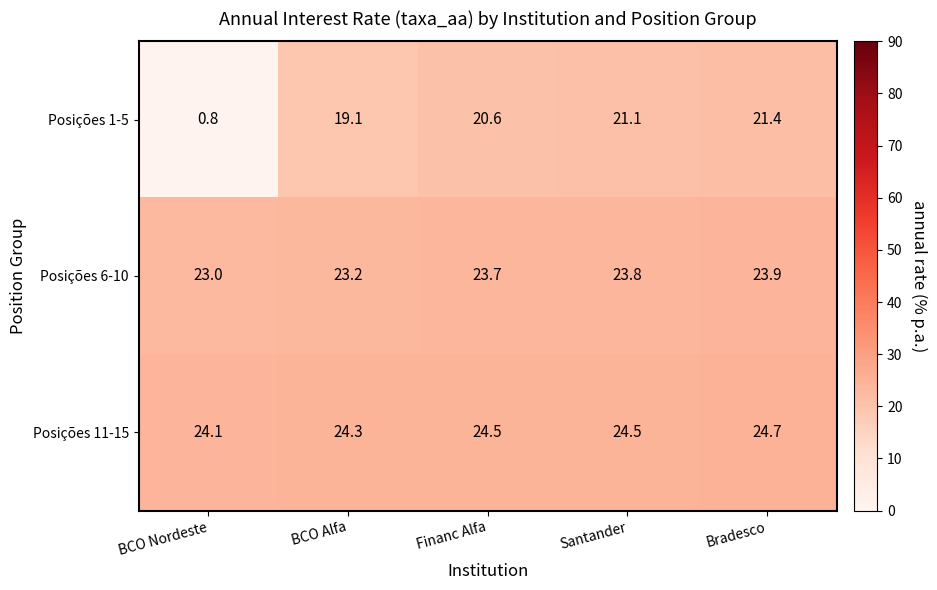

What is the approximate value of Posições 1-5 at BCO Alfa?

19.1